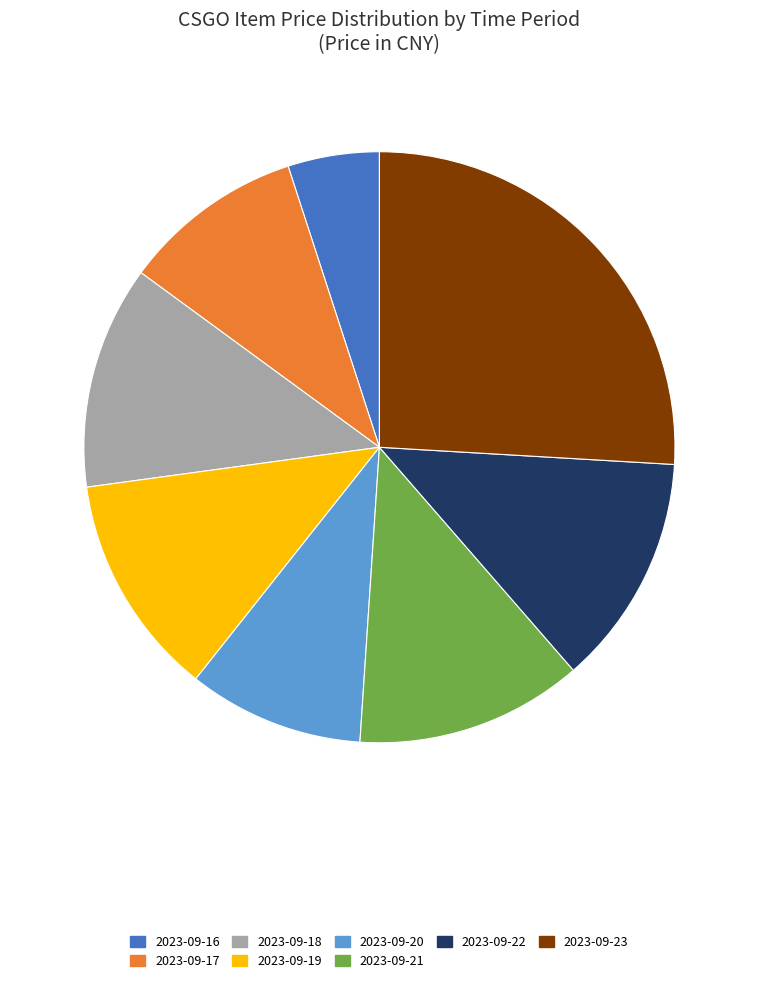

Is there any slice that represents more than half of the pie?

No